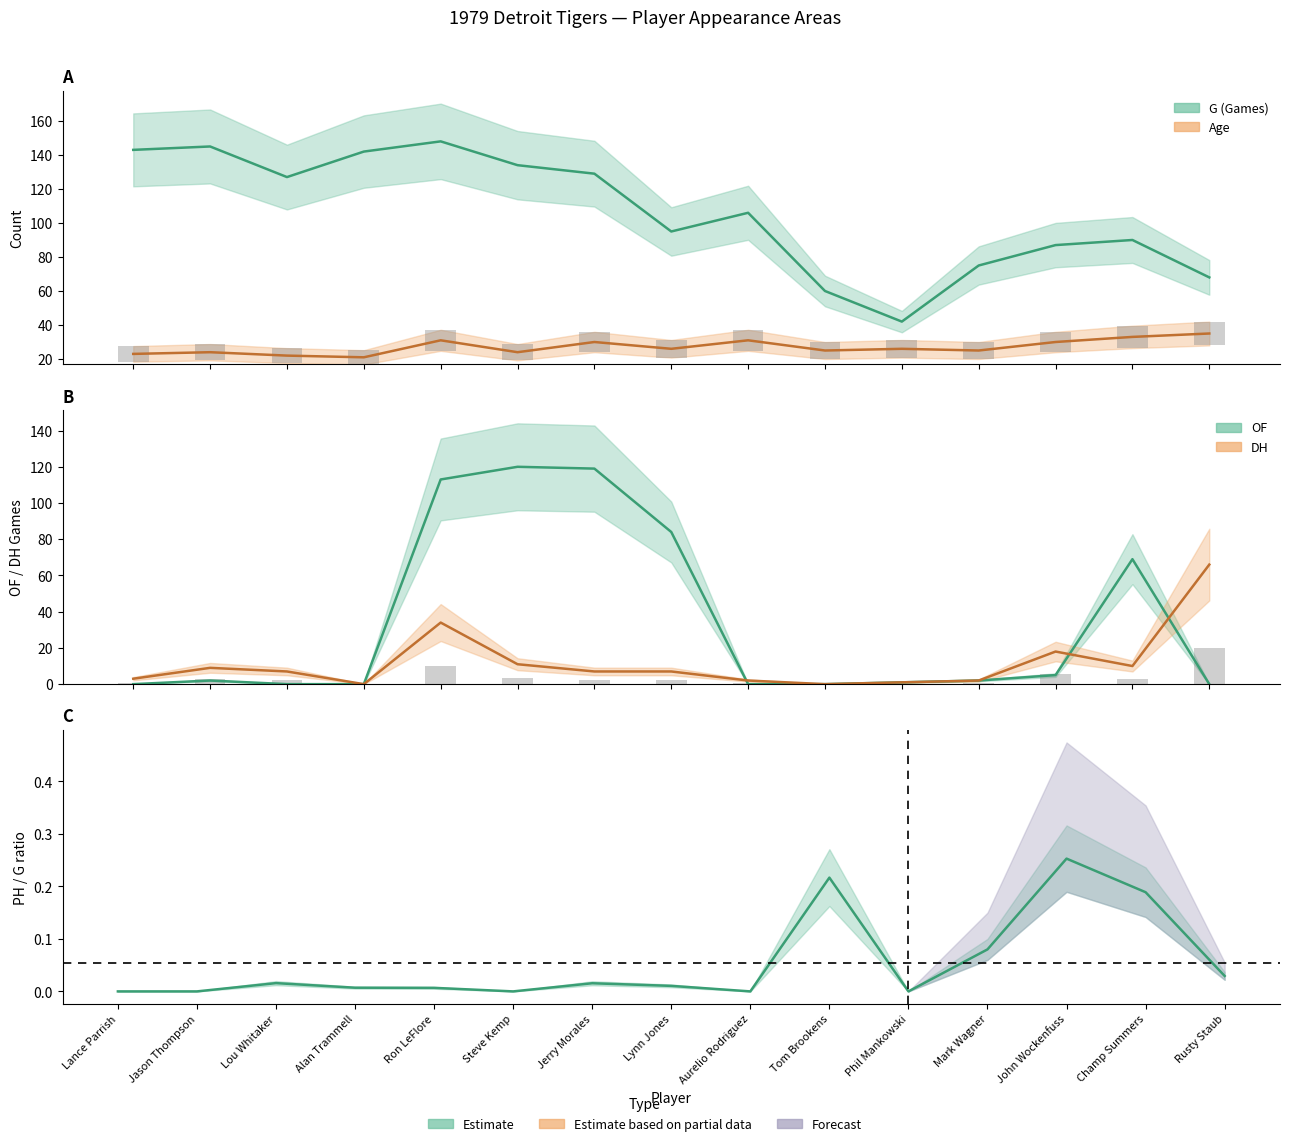

True or false: OF has a value of -76.7 at Aurelio Rodriguez.

False